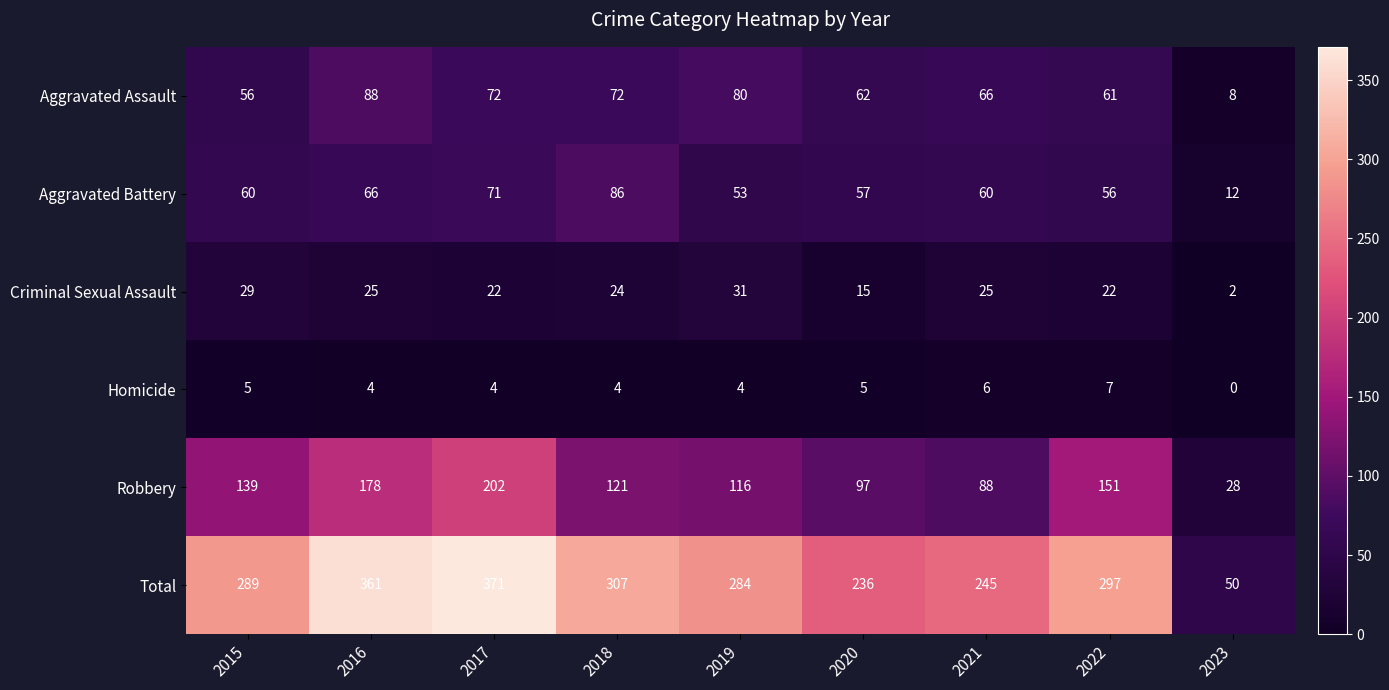

What is the difference between the Criminal Sexual Assault values at 2023 and 2022?

20